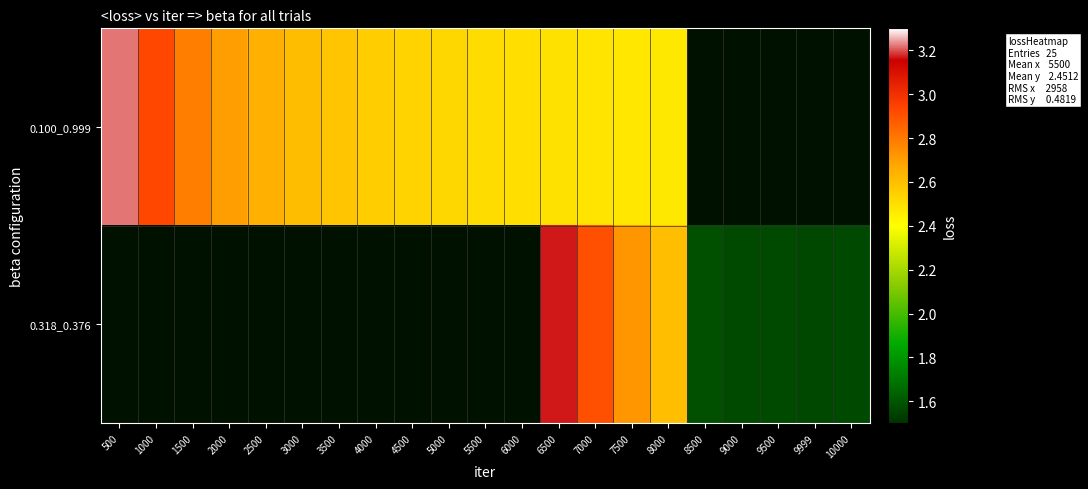

Which category has the highest value across all series?

500